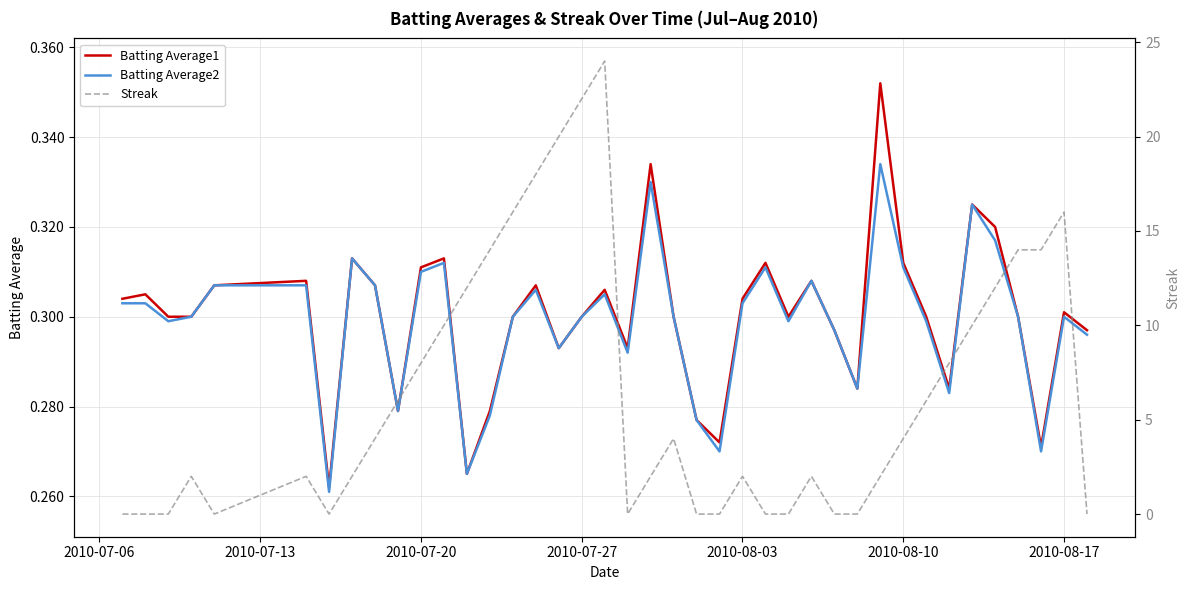

In Batting Average2, how many points are higher than both neighbors (excluding endpoints)?

10